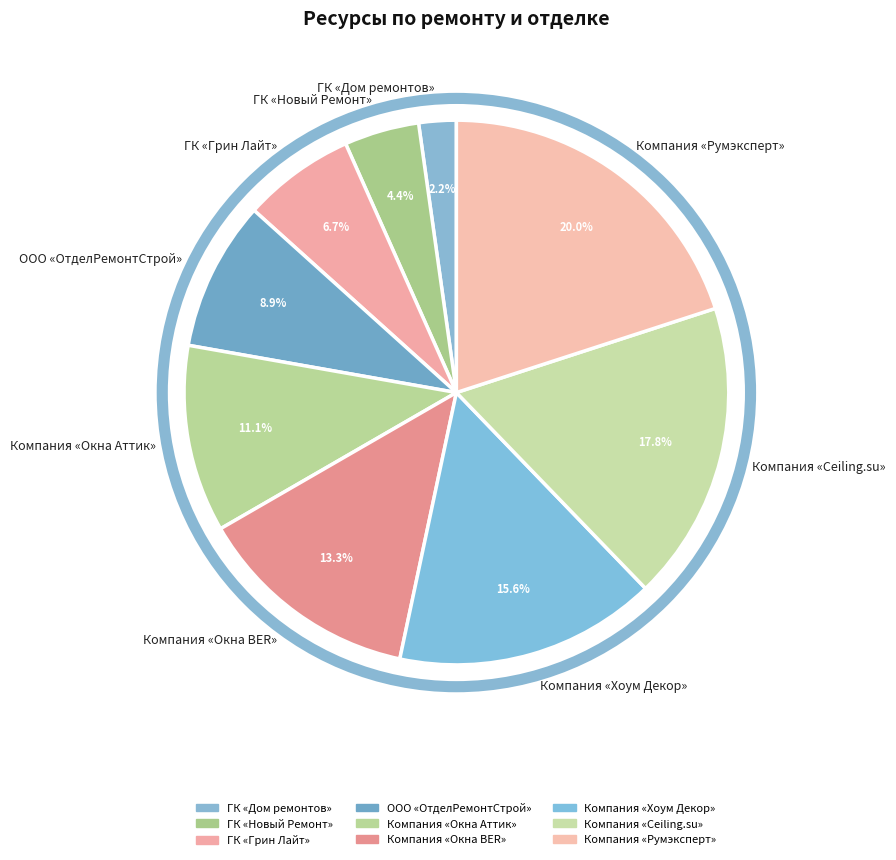

The ООО «ОтделРемонтСтрой» slice represents 9% of the pie. True or false?

True